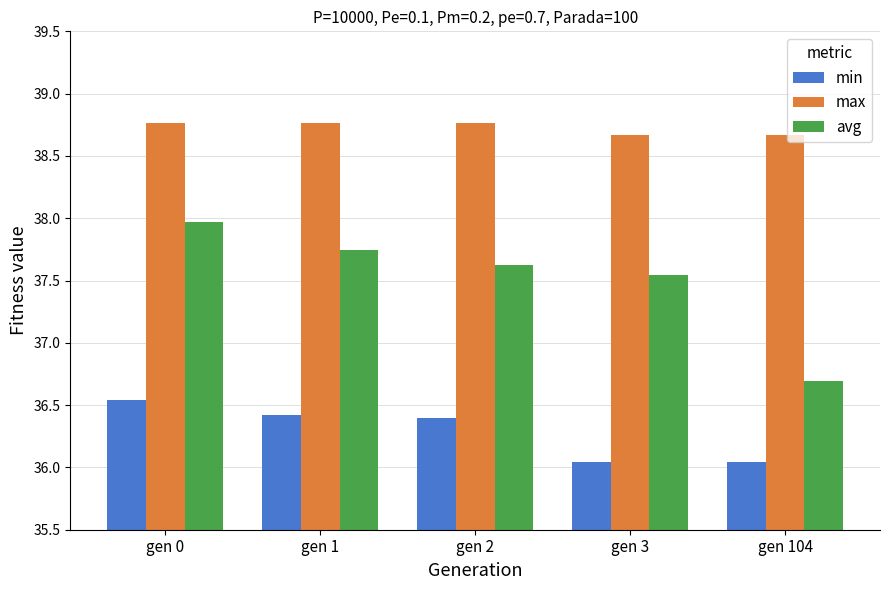

What is the sum of the min values at gen 0 and gen 1?

73.0